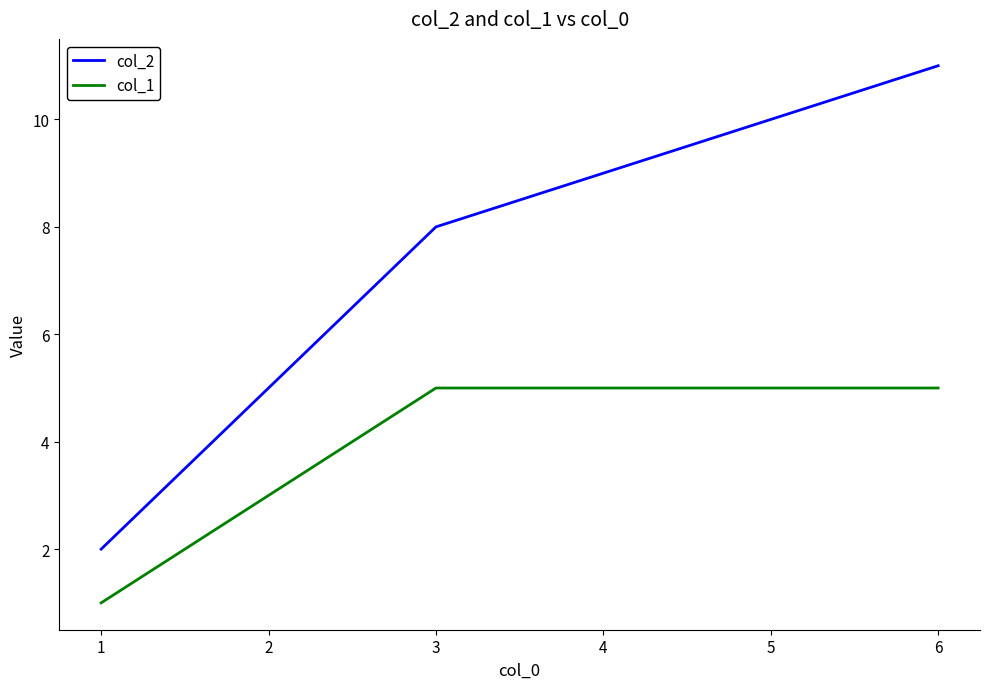

What are all the series names shown in the legend?

col_2, col_1